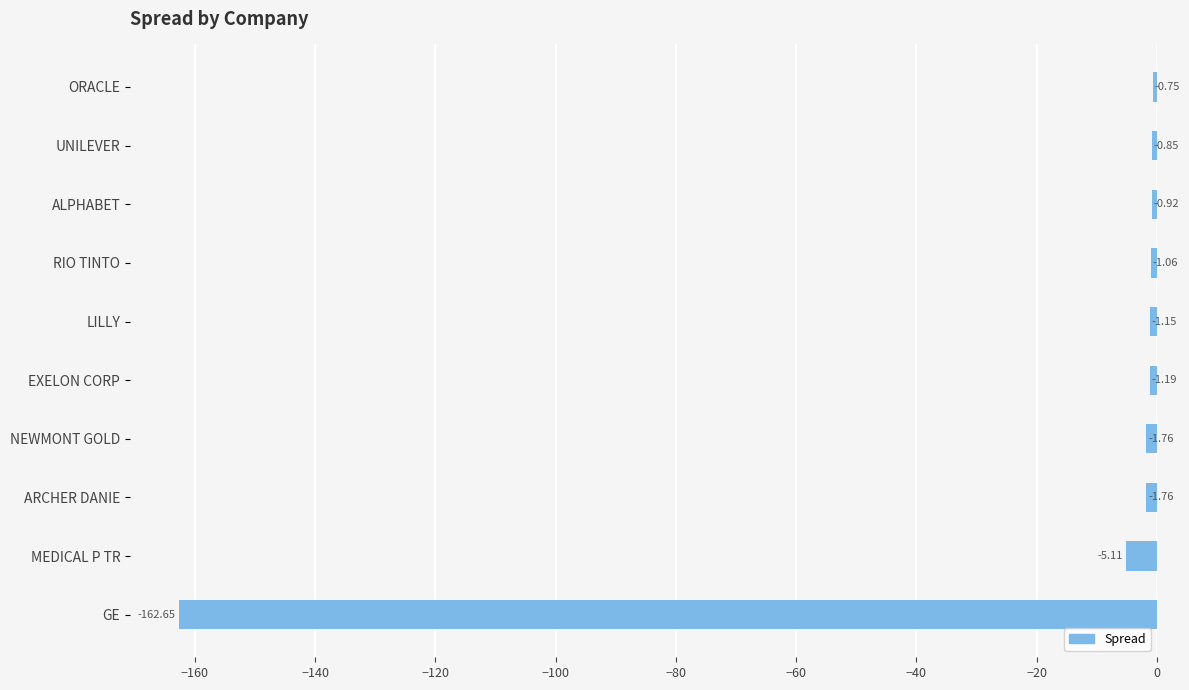

What is the difference between the values at ORACLE and RIO TINTO?

0.3